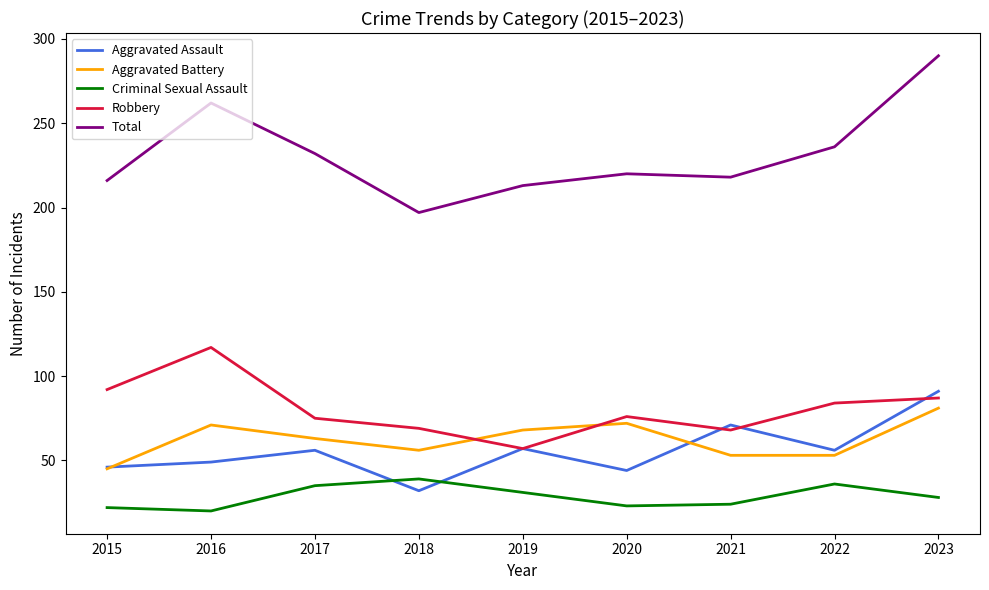

How many lines are shown in the chart?

5